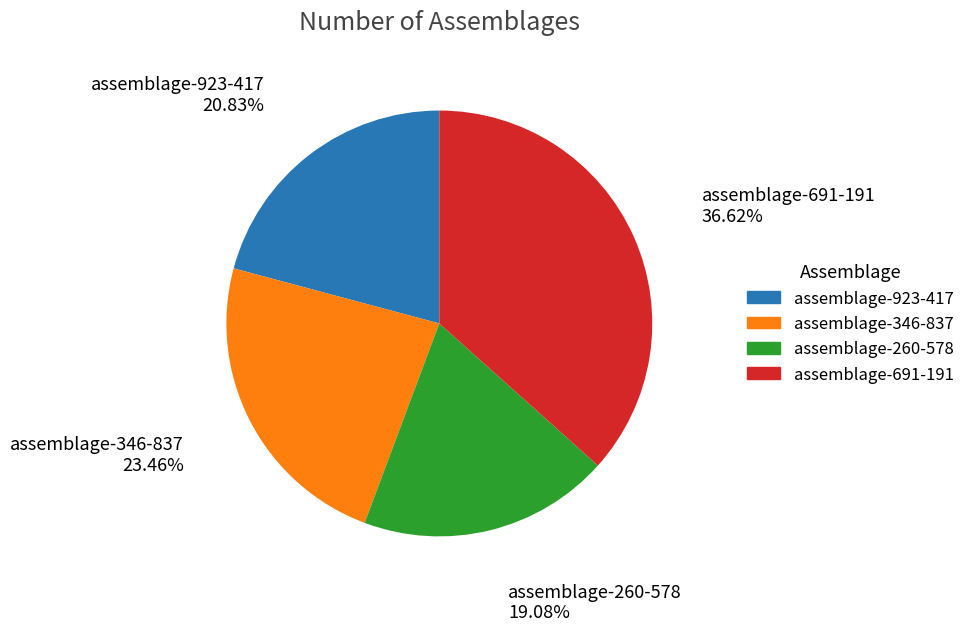

The assemblage-923-417 slice represents 21% of the pie. True or false?

True